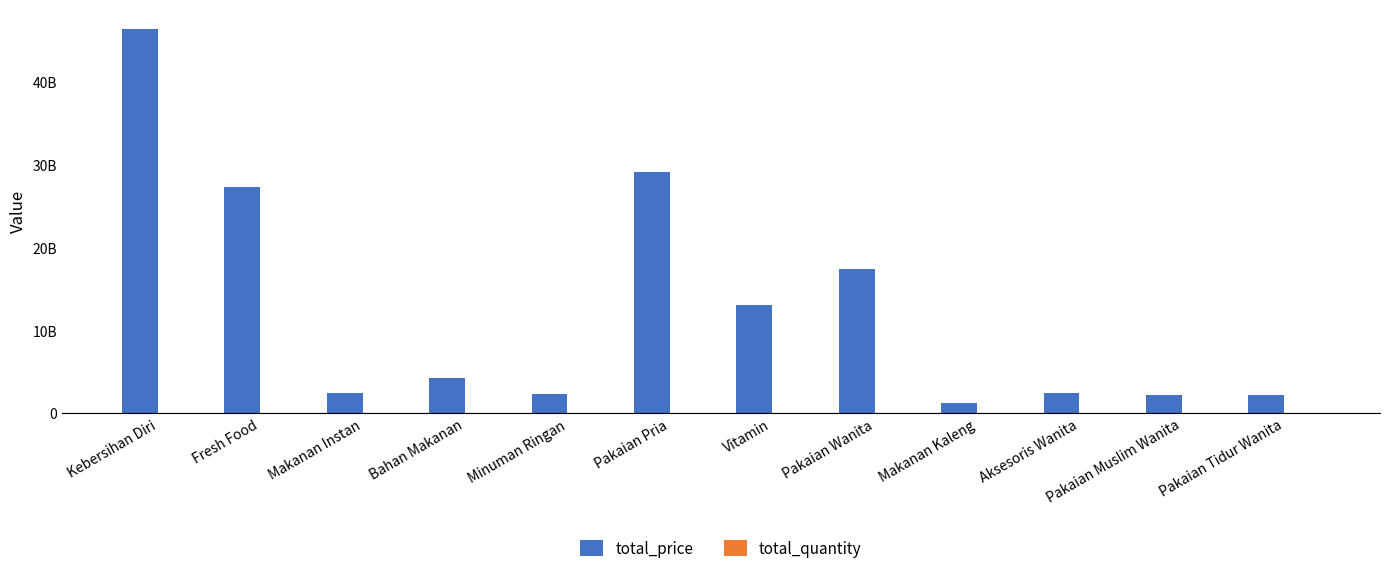

Between Makanan Kaleng and Vitamin, which is larger?

Vitamin